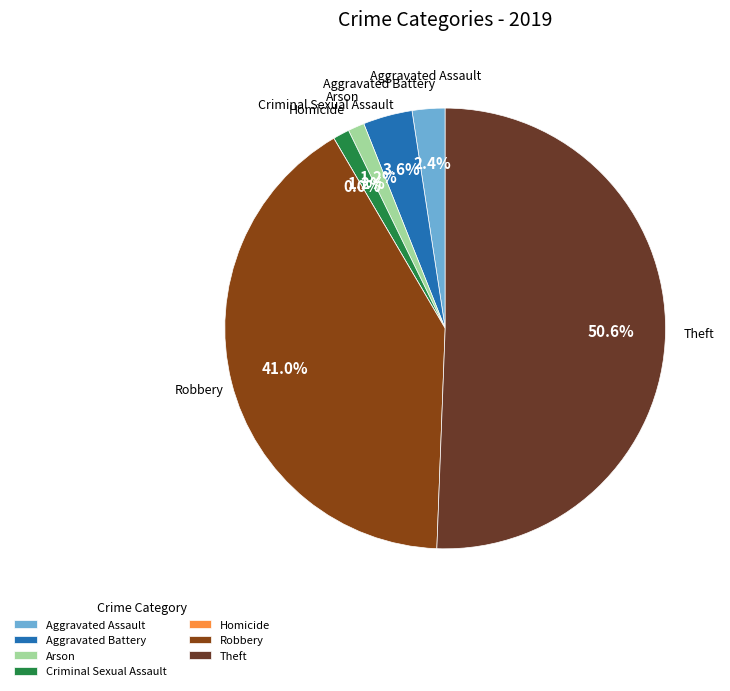

Do Theft and Aggravated Battery together represent more than half of the pie?

Yes